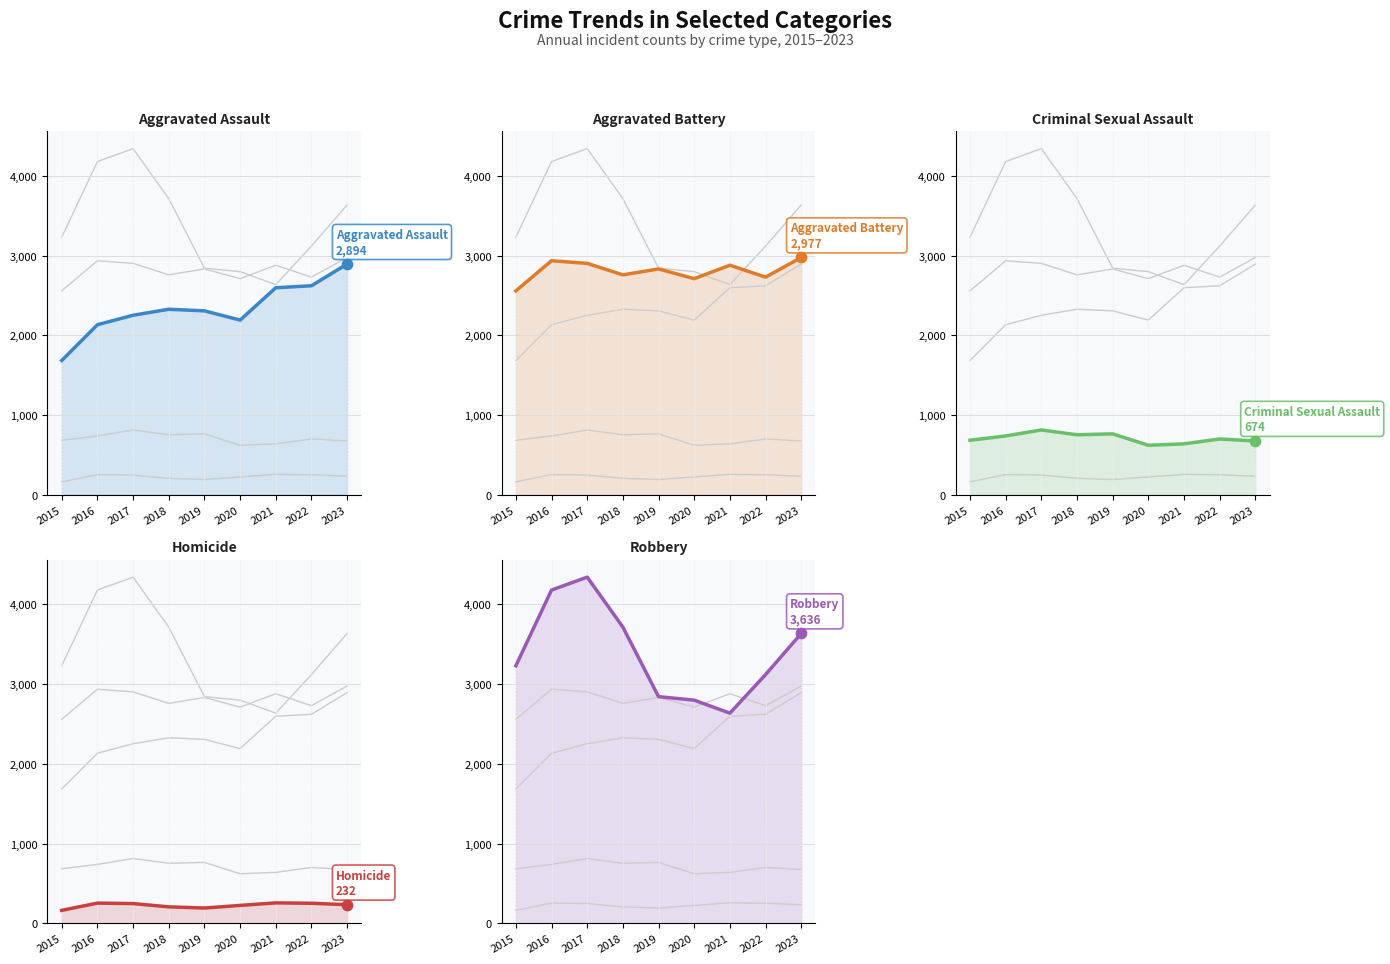

Which series reaches the minimum Y coordinate?

Homicide